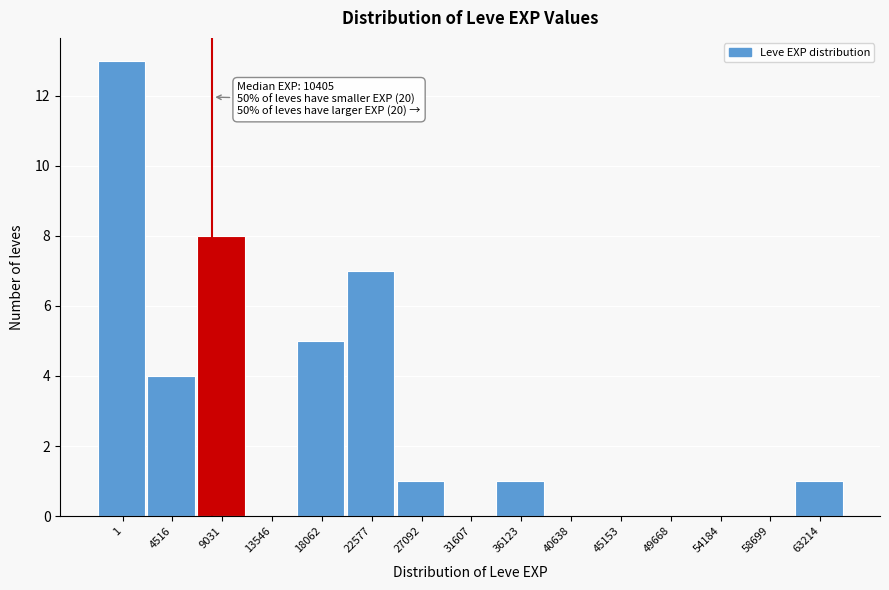

Reading left to right, transcribe all the data shown in this chart.

1=13	4516=4	9031=8	13546=0	18062=5	22577=7	27092=1	31607=0	36123=1	40638=0	45153=0	49668=0	54184=0	58699=0	63214=1